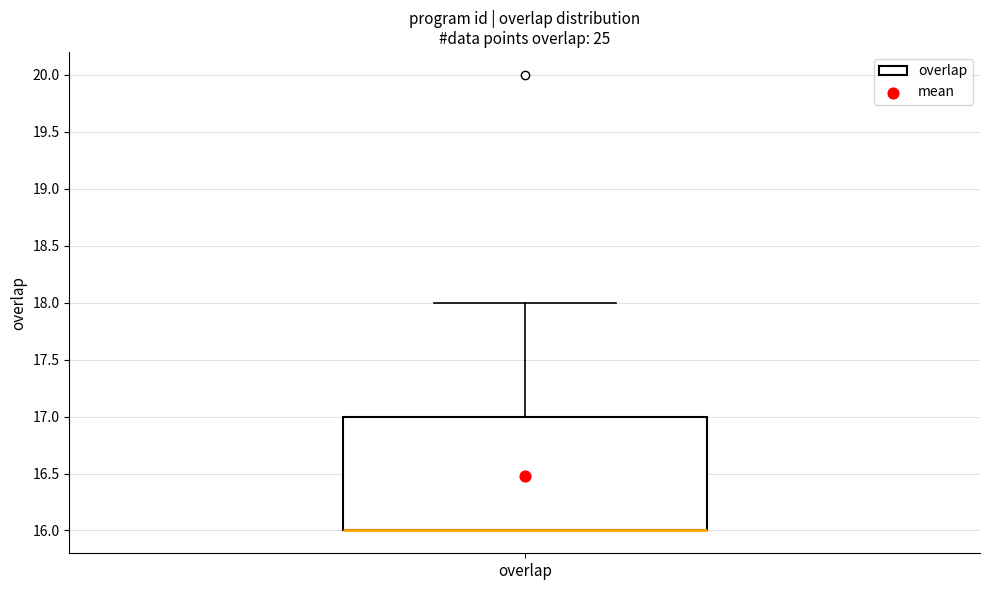

Where is the lower edge of the box for overlap on the y-axis? The values are not printed on the chart, so give them approximately, as read against the axis.

16